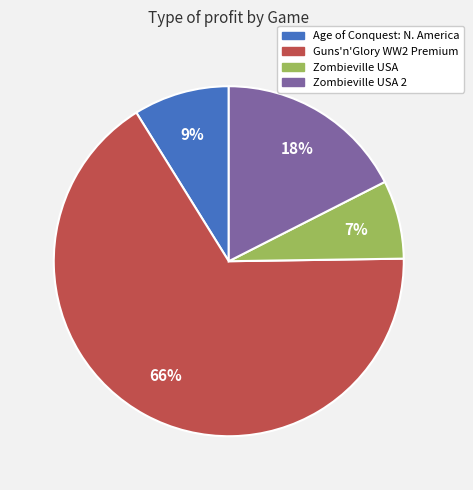

To the nearest percent, what is the difference between the largest and smallest slice percentages?

59%